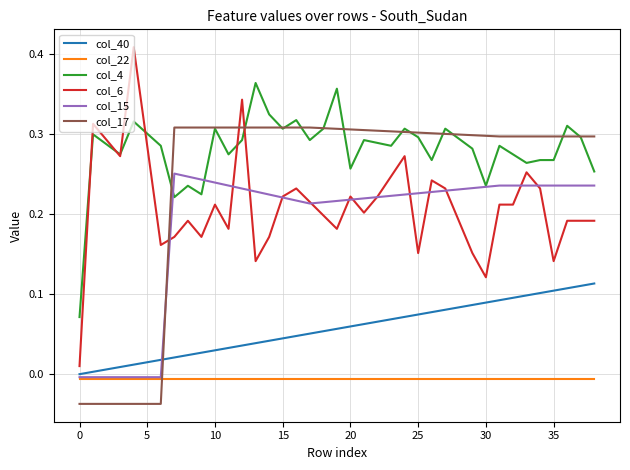

True or false: col_4 and col_40 intersect in this chart.

False